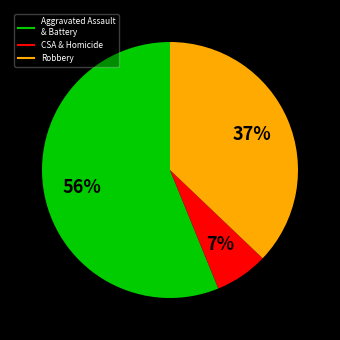

Is there a majority slice in this chart?

Yes